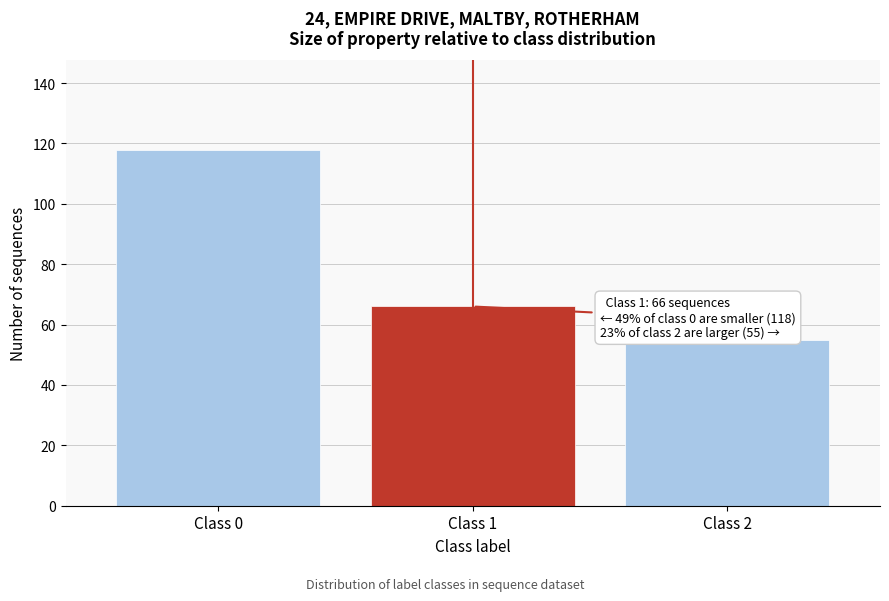

Reading left to right, what are all the values shown in this chart?

Class 0=118	Class 1=66	Class 2=55